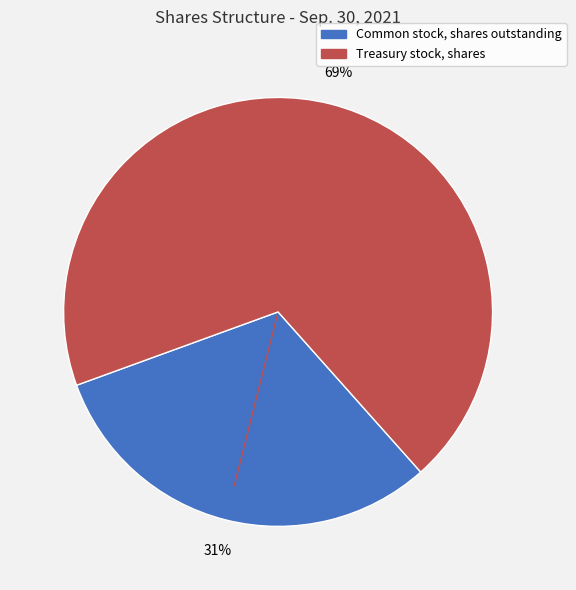

To the nearest percent, what portion does Treasury stock, shares represent?

69%